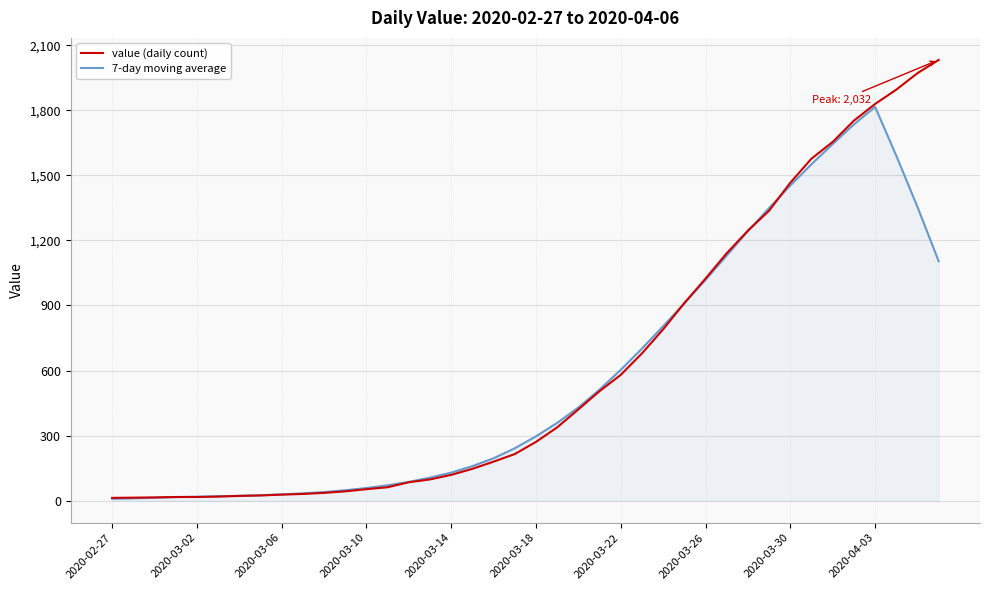

What is the maximum value for 7-day moving average?

1815.7